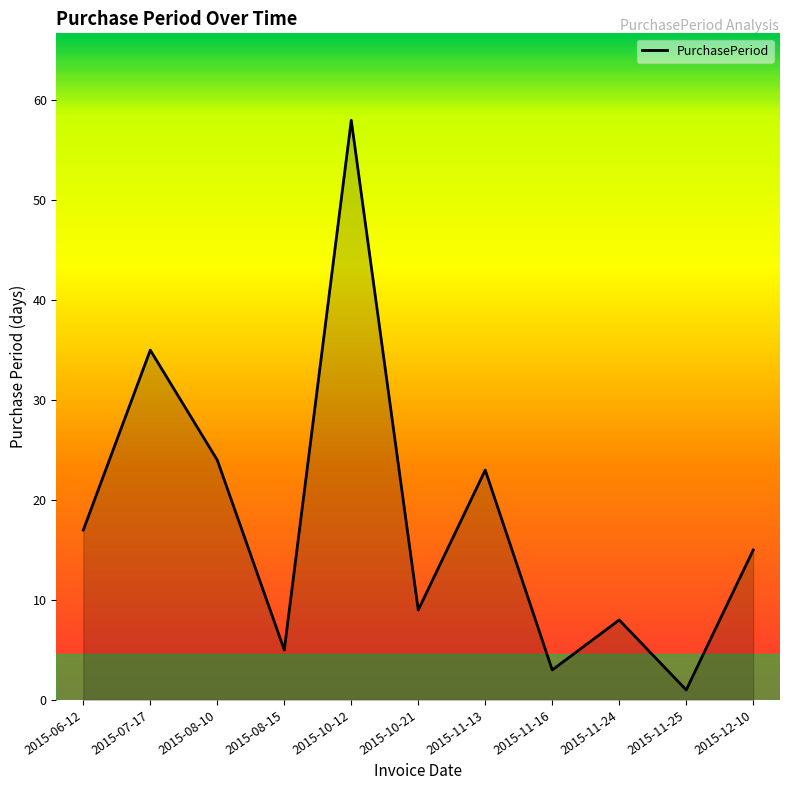

Reading left to right, extract all data points from this chart.

2015-06-12=17	2015-07-17=35	2015-08-10=24	2015-08-15=5	2015-10-12=58	2015-10-21=9	2015-11-13=23	2015-11-16=3	2015-11-24=8	2015-11-25=1	2015-12-10=15